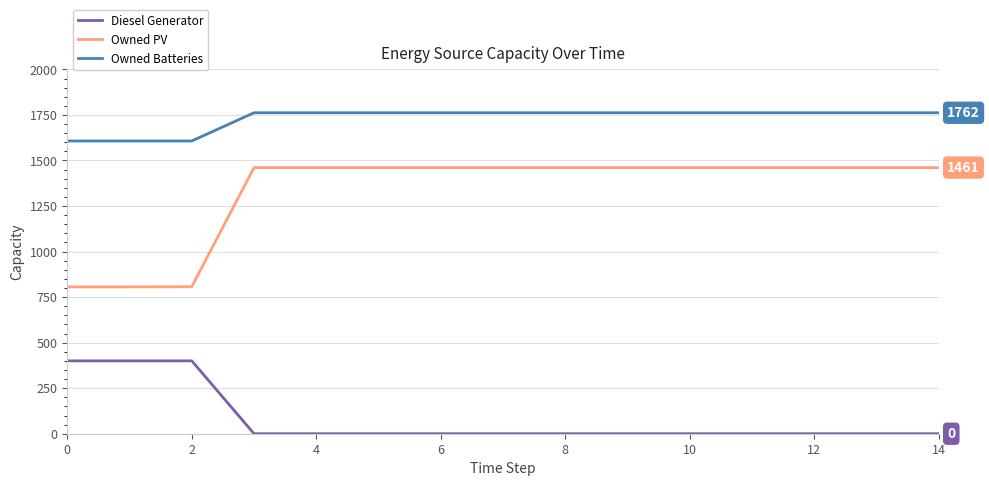

True or false: Diesel Generator and Owned PV intersect in this chart.

False